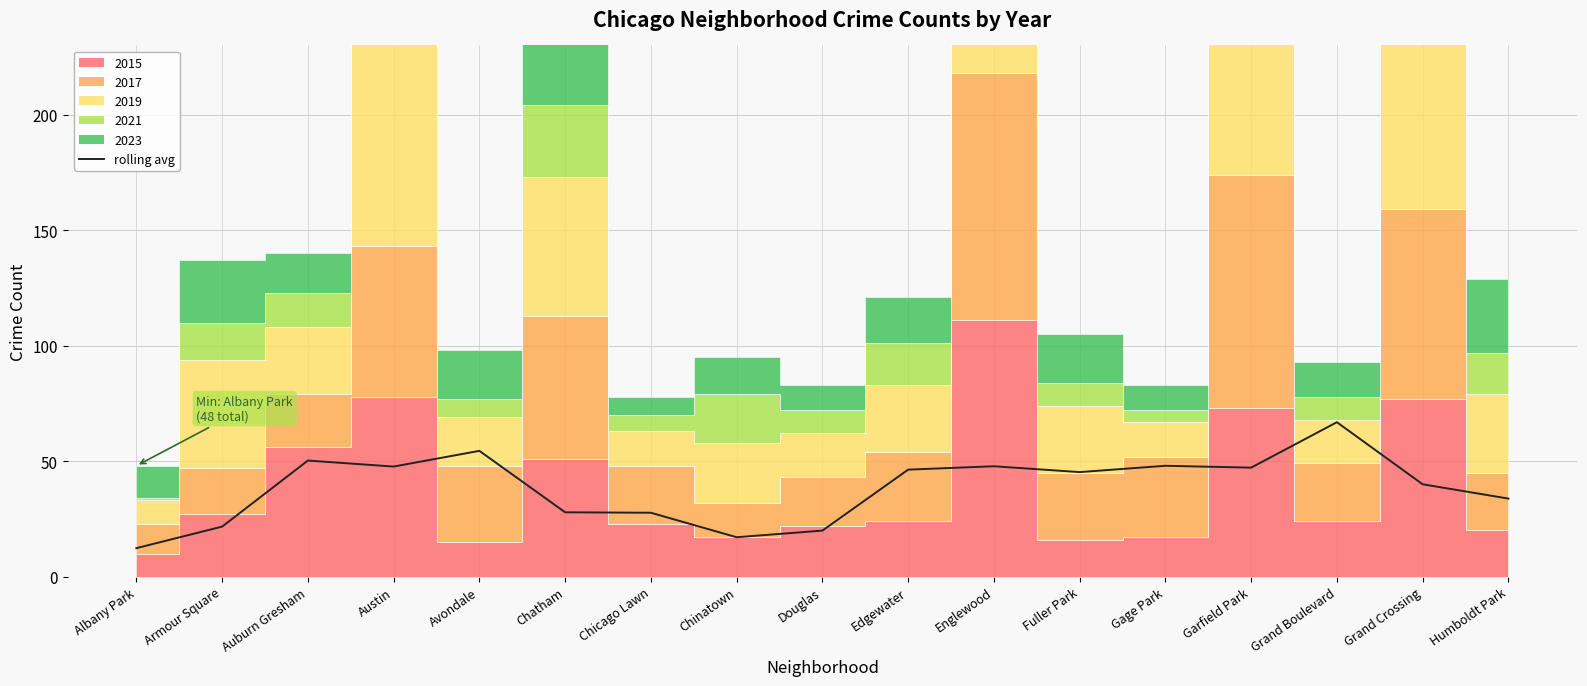

What is the difference between the maximum and minimum values?

54.5